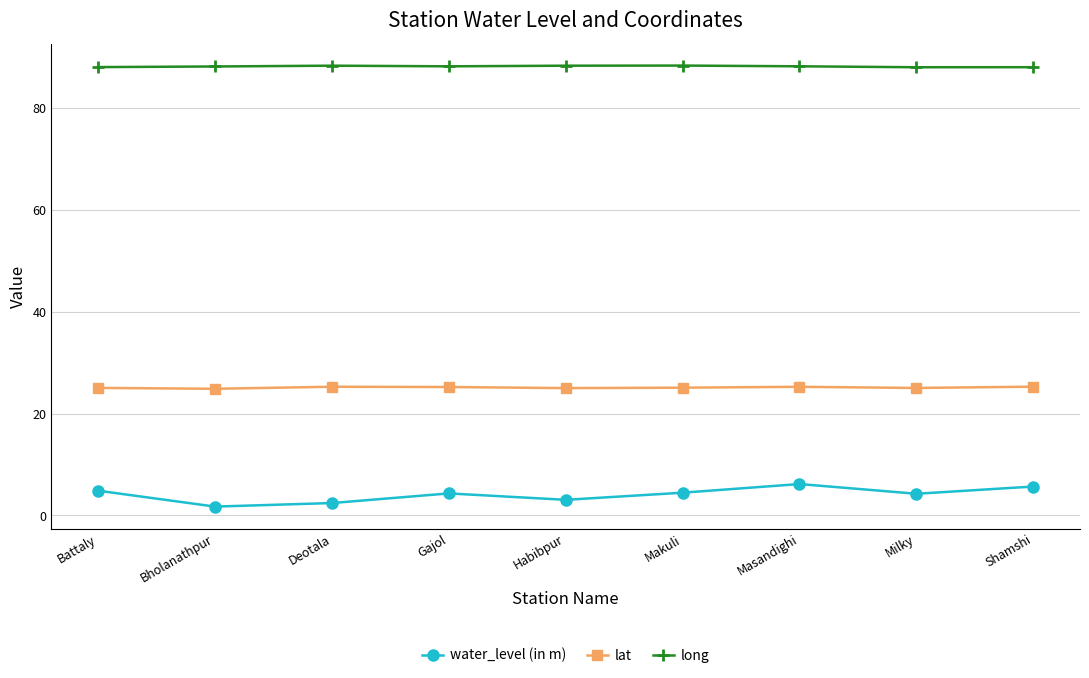

What is the spread (max minus min) of values at Shamshi?

82.3